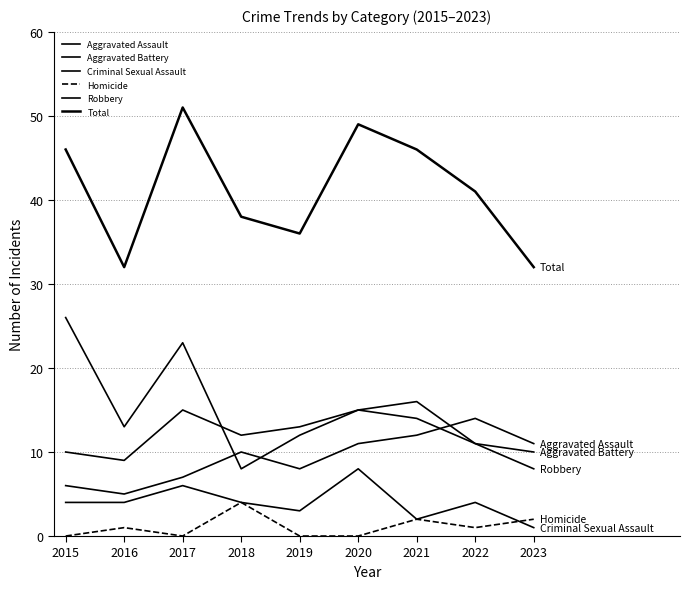

Where is the first local minimum for Total?

2016